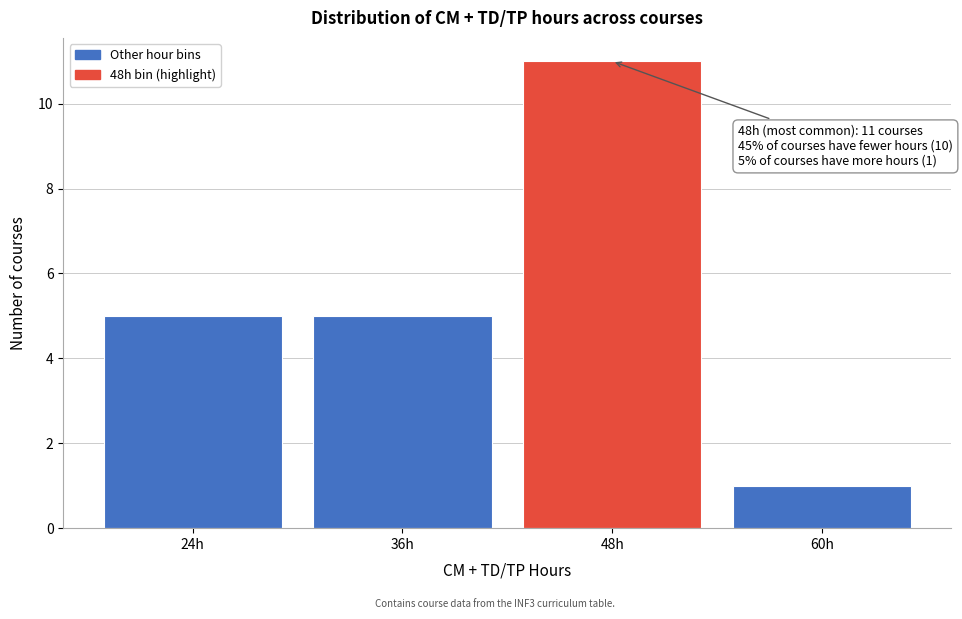

Reading left to right, list all the values displayed in this chart.

24h=5	36h=5	48h=11	60h=1